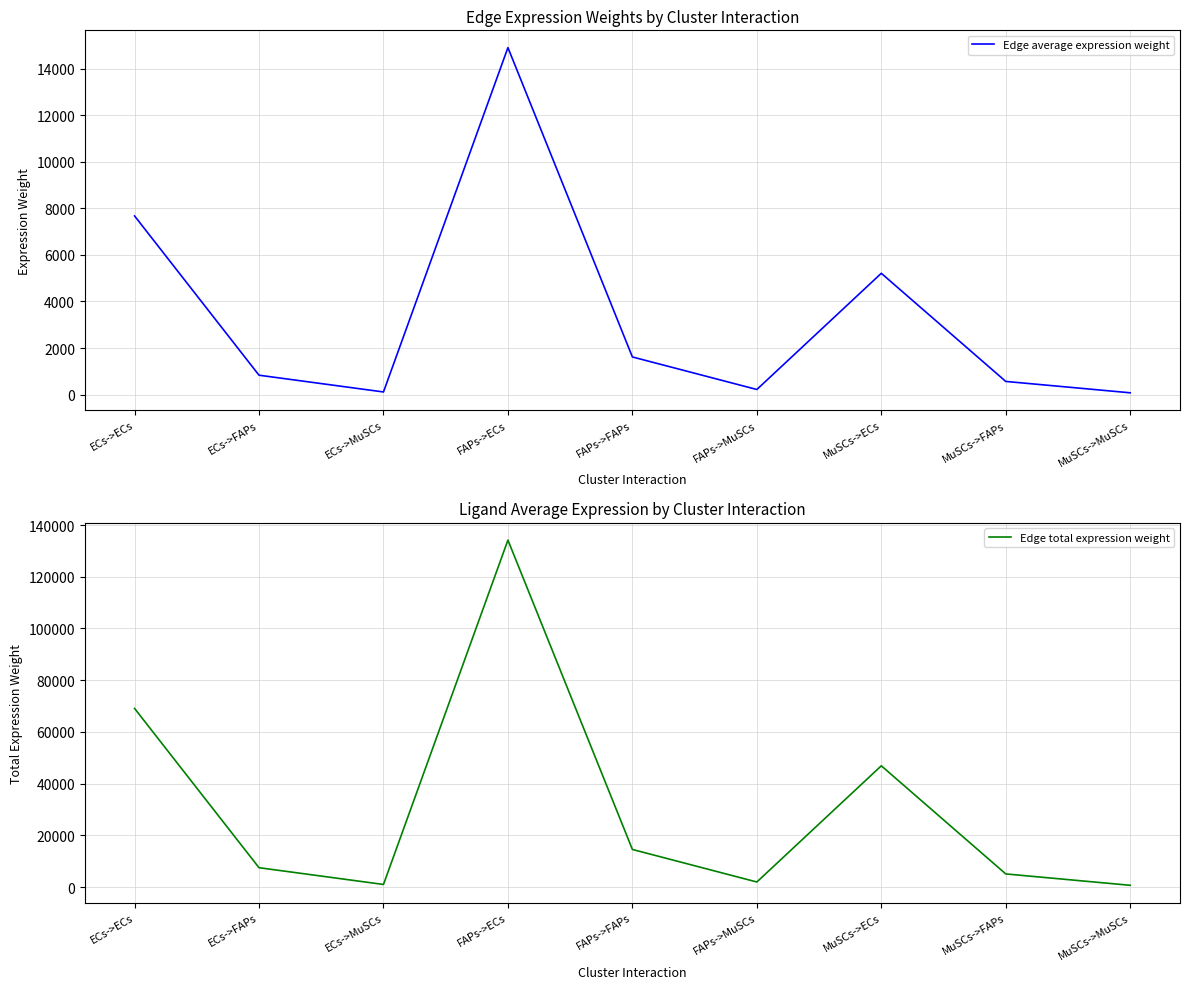

Which series has the largest range (max minus min)?

Edge total expression weight